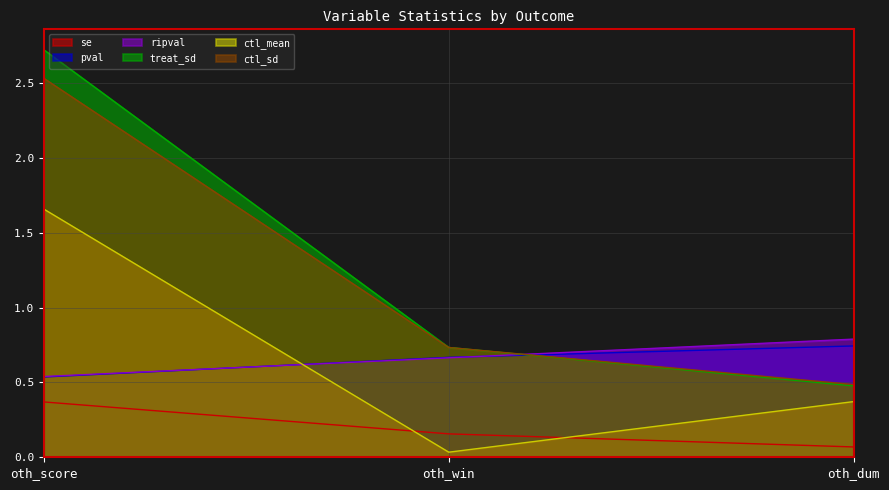

What is the value of the ripval point at the 3rd from the left?

0.8